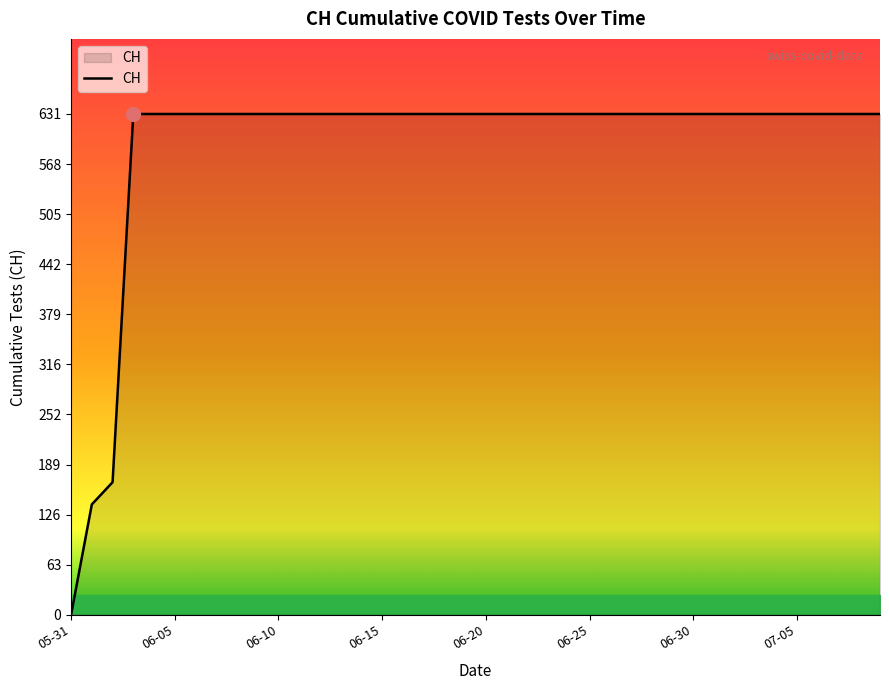

What is the average value?

591